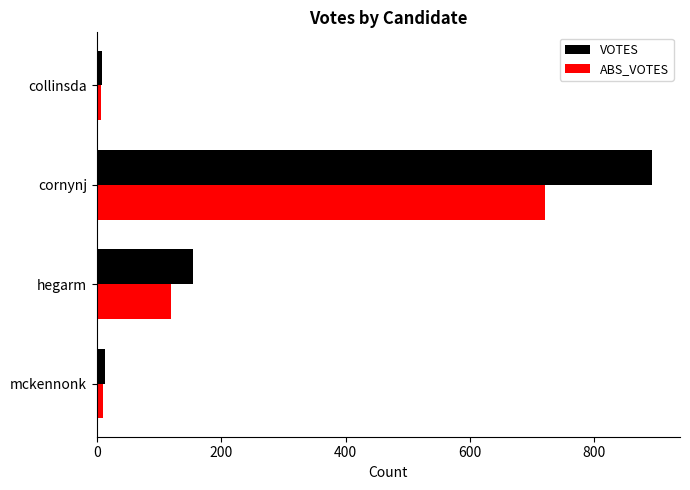

Rank the series by their maximum value, from lowest to highest.

ABS_VOTES, VOTES